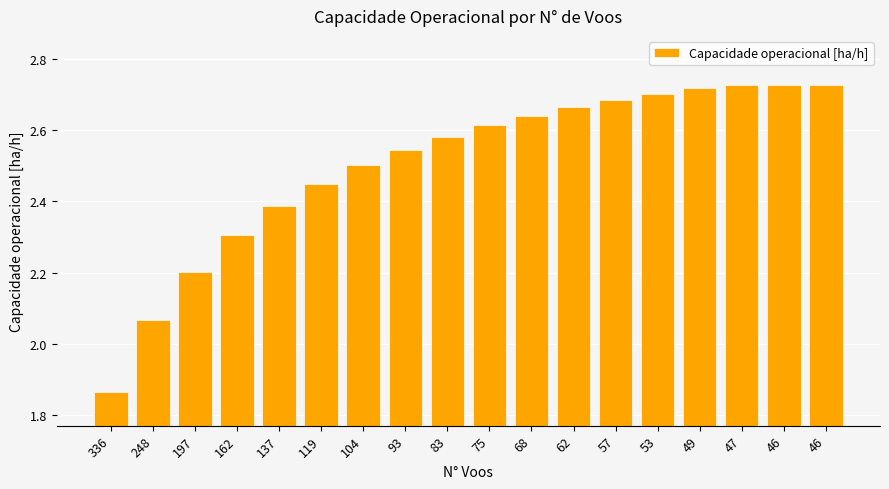

How many data points are above 2?

17